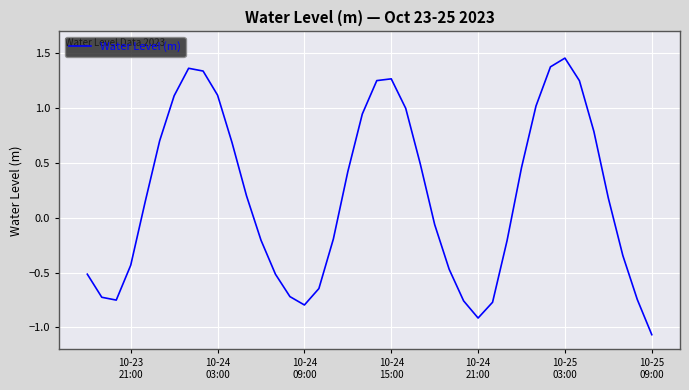

What is the difference between the maximum and minimum values?

2.5